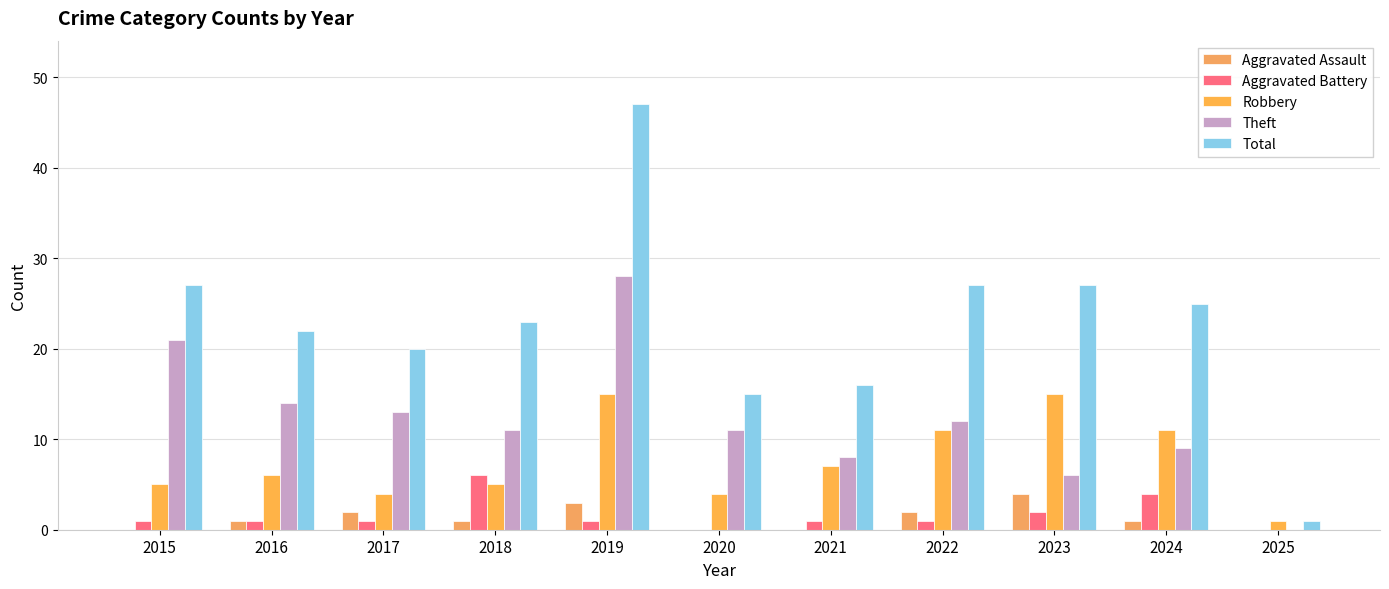

Is the value of Aggravated Assault at 2015 greater than the value of Total at 2024?

No